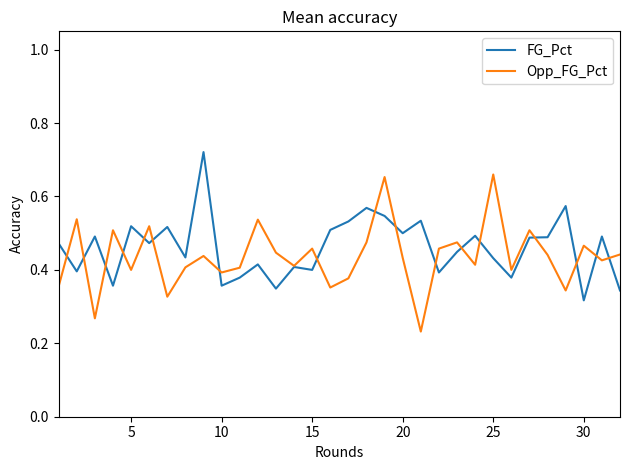

In FG_Pct, how many points are lower than both neighbors (excluding endpoints)?

11